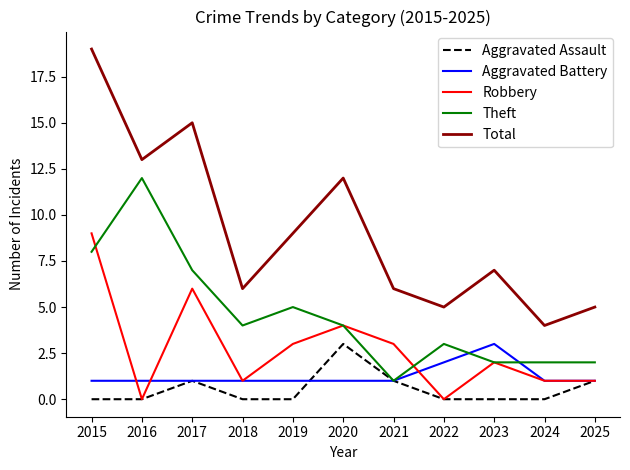

True or false: Total and Aggravated Battery cross at least once.

False